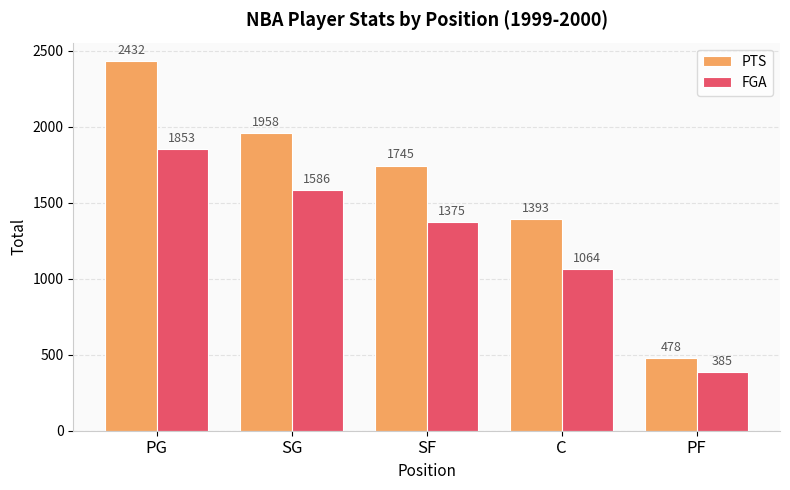

How many data points does each series have?

5